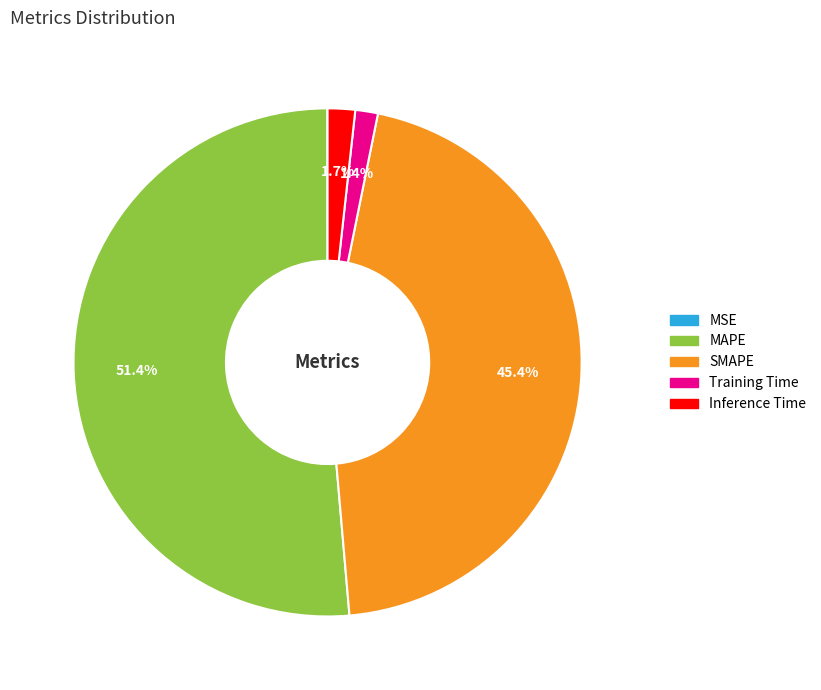

Combined, do SMAPE and Inference Time account for over 50%?

No